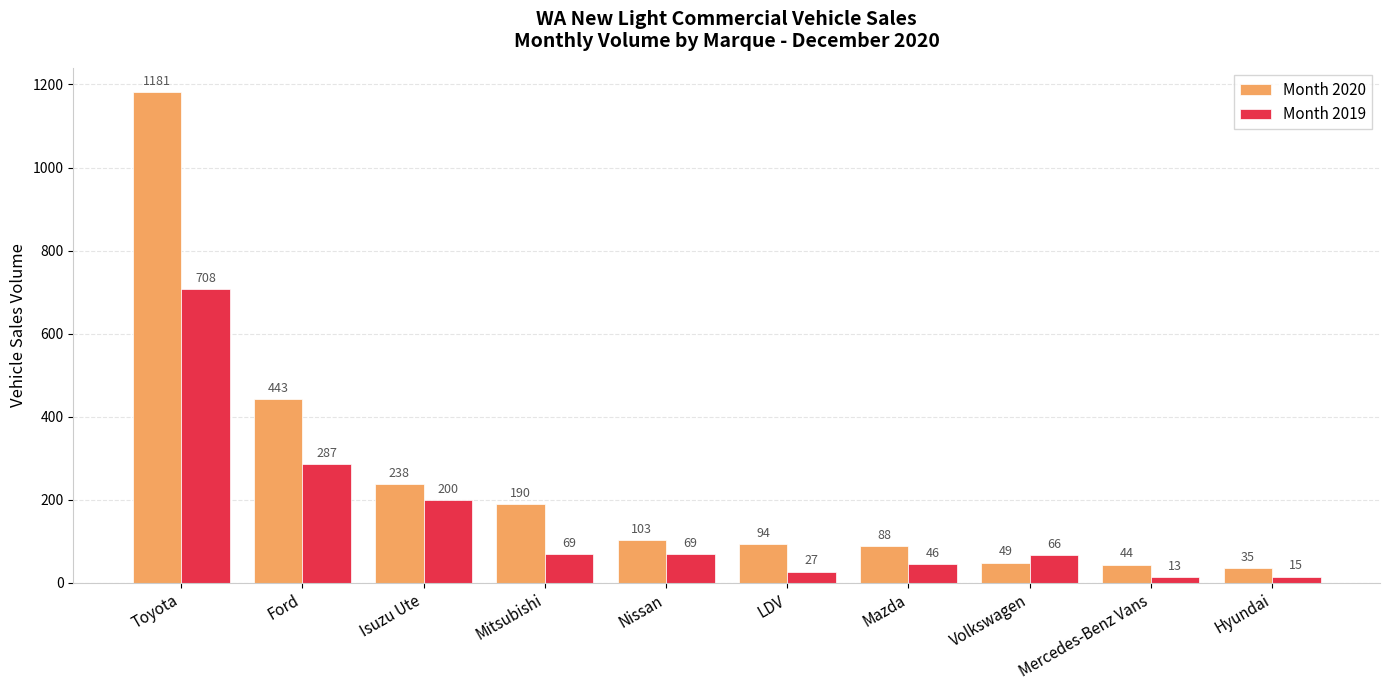

What is the average value of the Month 2019 series?

150